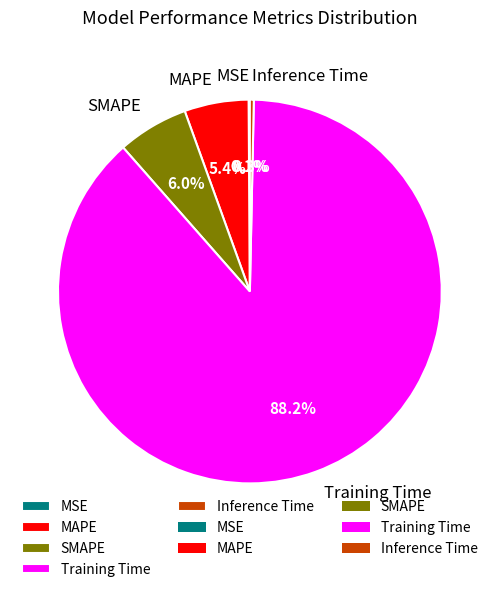

What percentage do MAPE and Training Time together represent?

93.6%